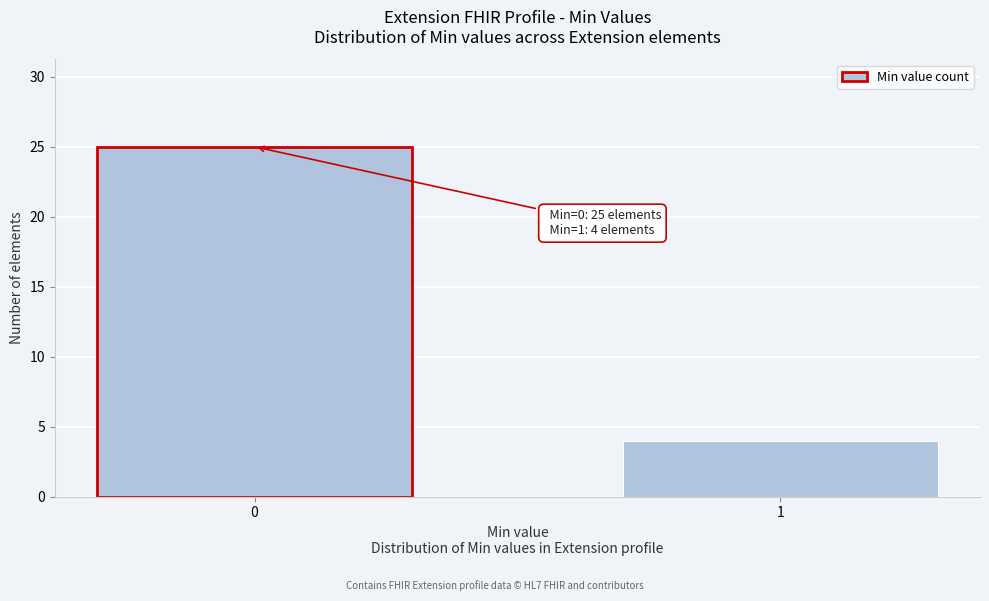

Reading left to right, transcribe all the data shown in this chart.

0=25	1=4